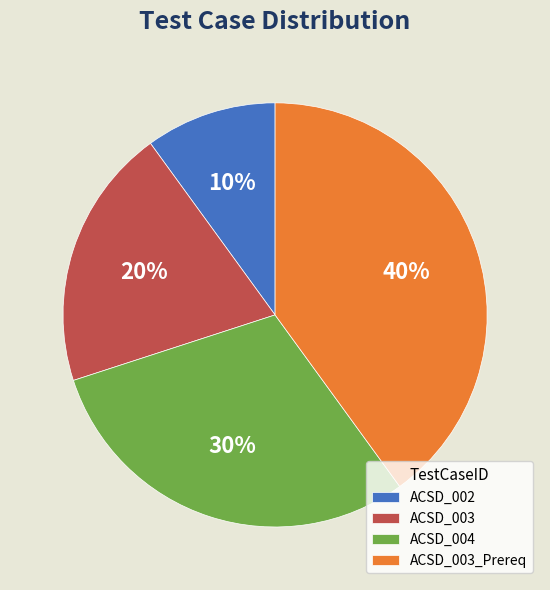

Which slice is the smallest?

ACSD_002